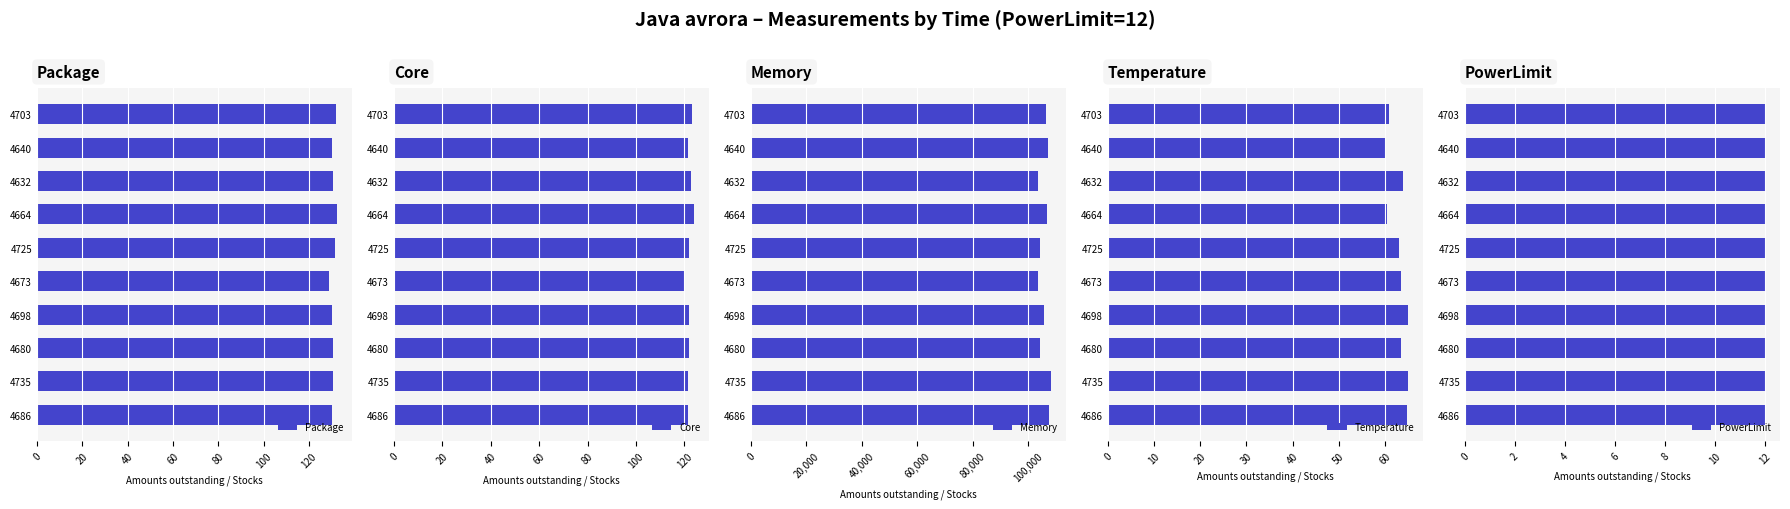

What is the average value of the Temperature series?

63.0